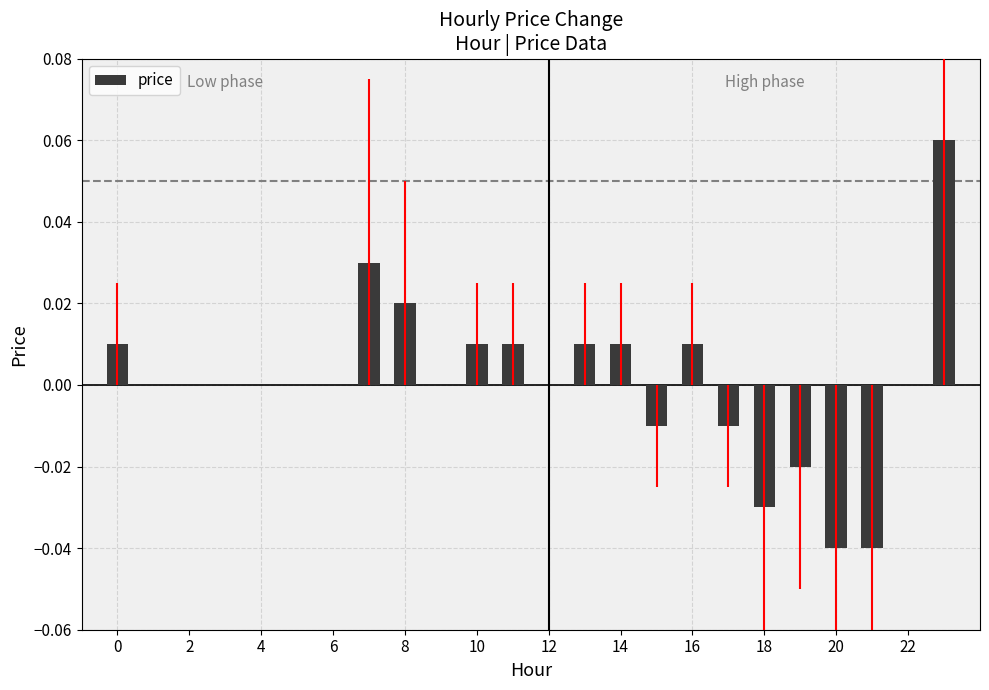

How many distinct data groups are displayed?

1